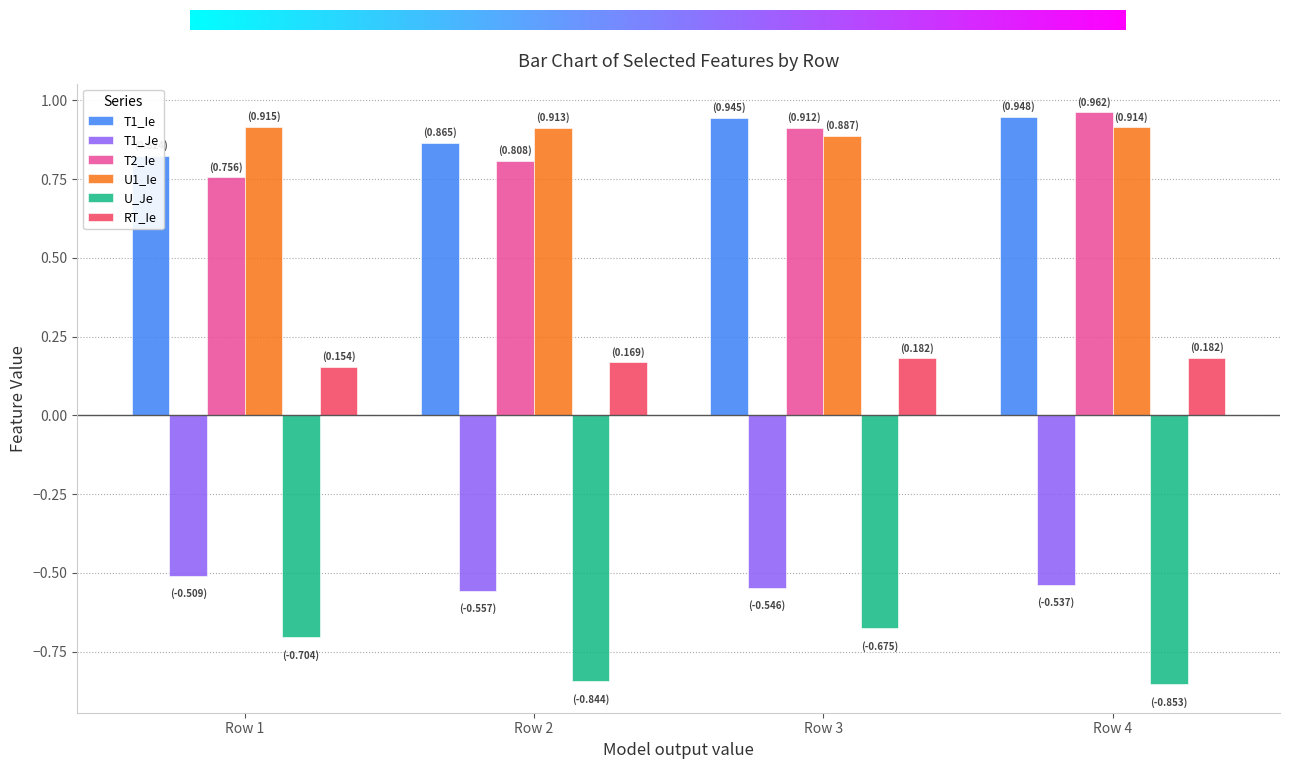

What is the difference between the T1_Ie values at Row 1 and Row 4?

0.1